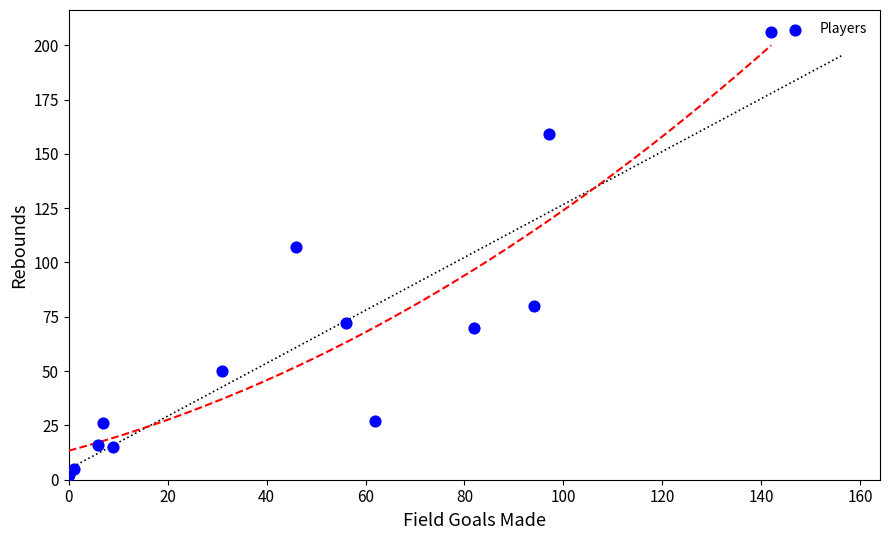

What Y value in the scatter plot is closest to 104?

107